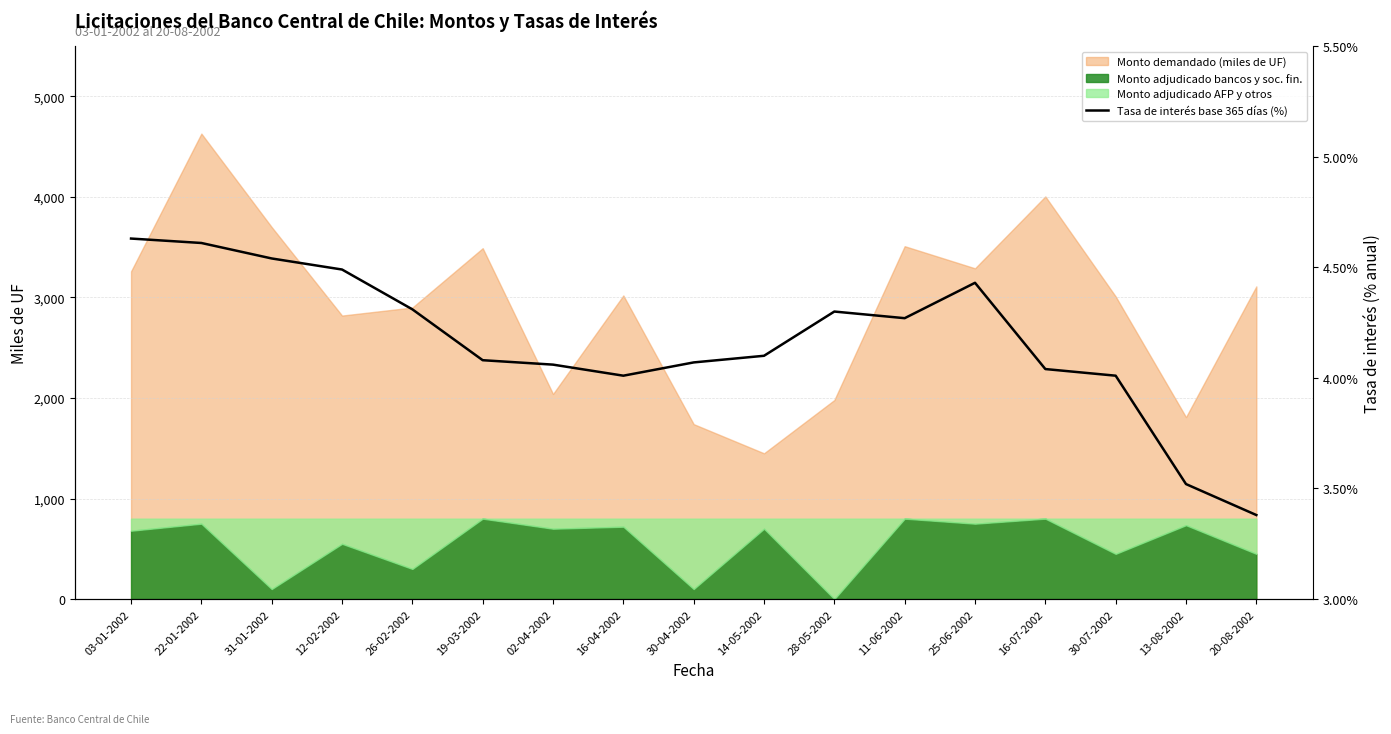

Does the chart have visible grid lines?

Yes